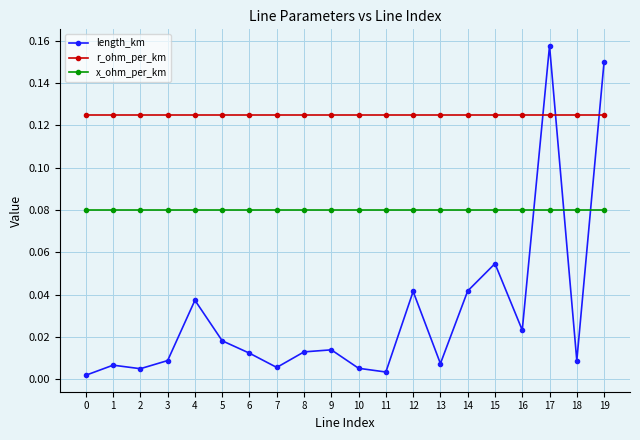

Is the value of length_km at 17 greater than the value of x_ohm_per_km at 7?

Yes